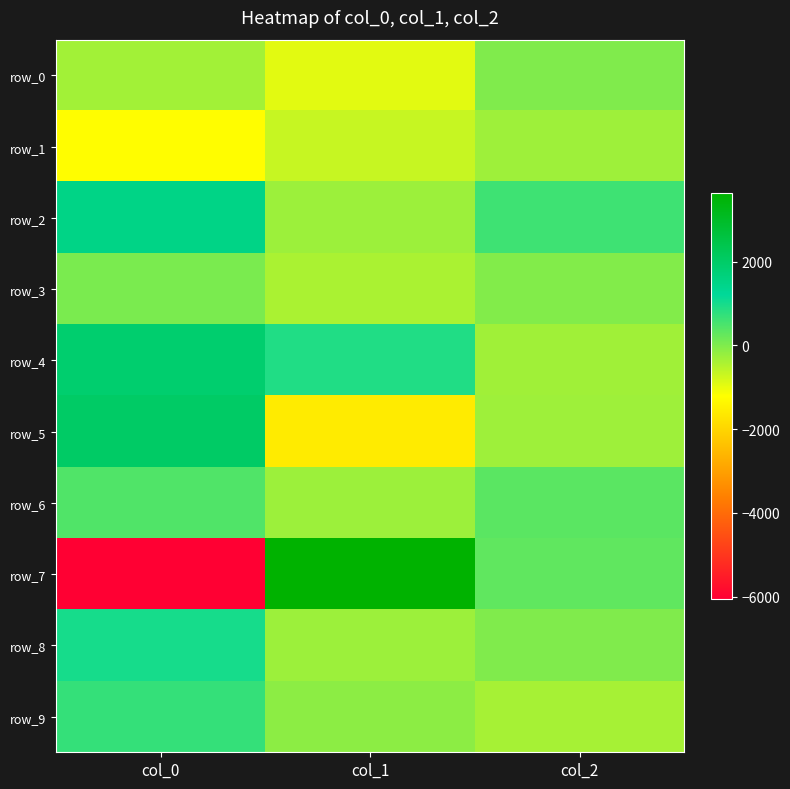

Where is row_9 nearest to the value 173?

col_1